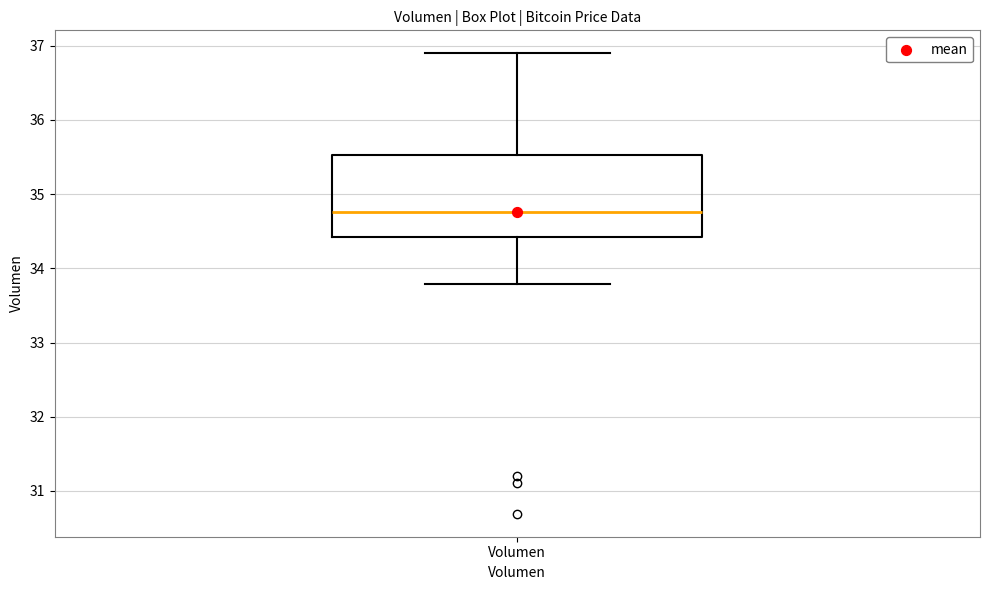

Where does the lower whisker of the box for Volumen end on the y-axis? The values are not printed on the chart, so give them approximately, as read against the axis.

33.8